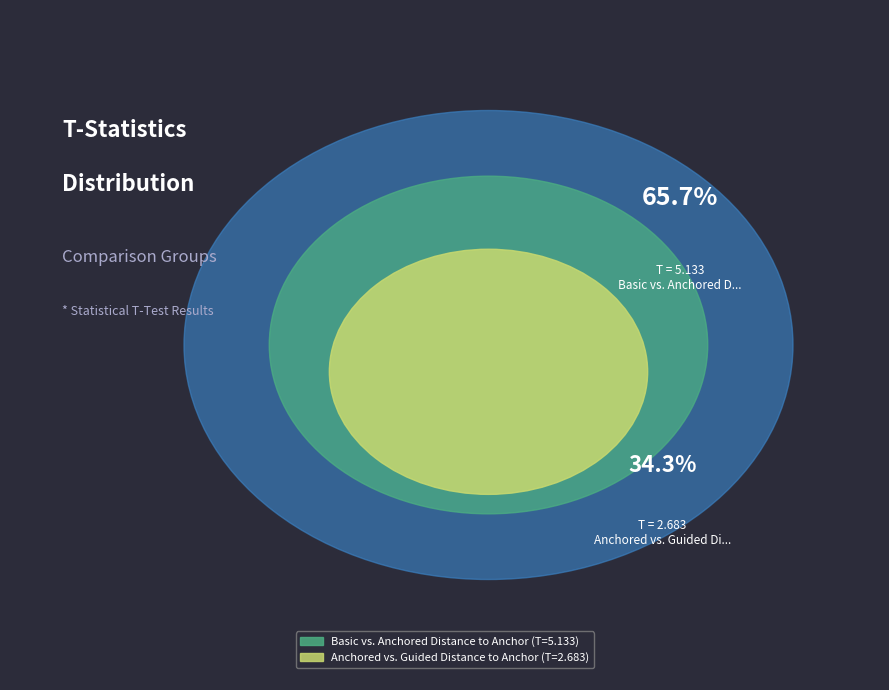

To the nearest percent, what is the average slice percentage?

50%